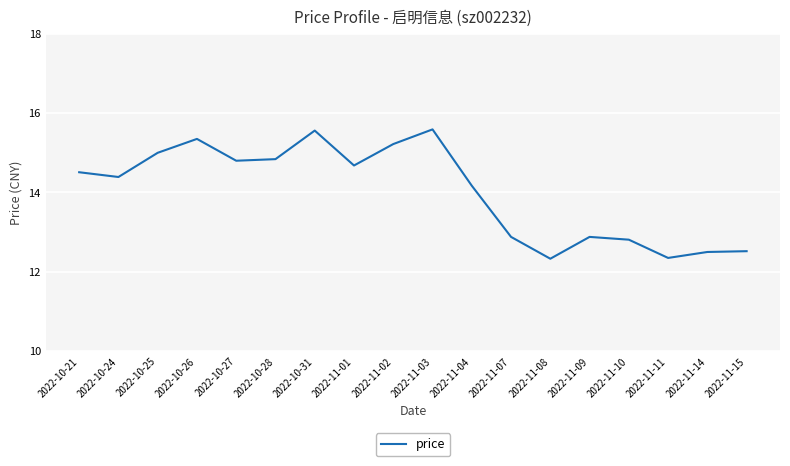

What is the sum of the values at 2022-11-07 and 2022-11-11?

25.2